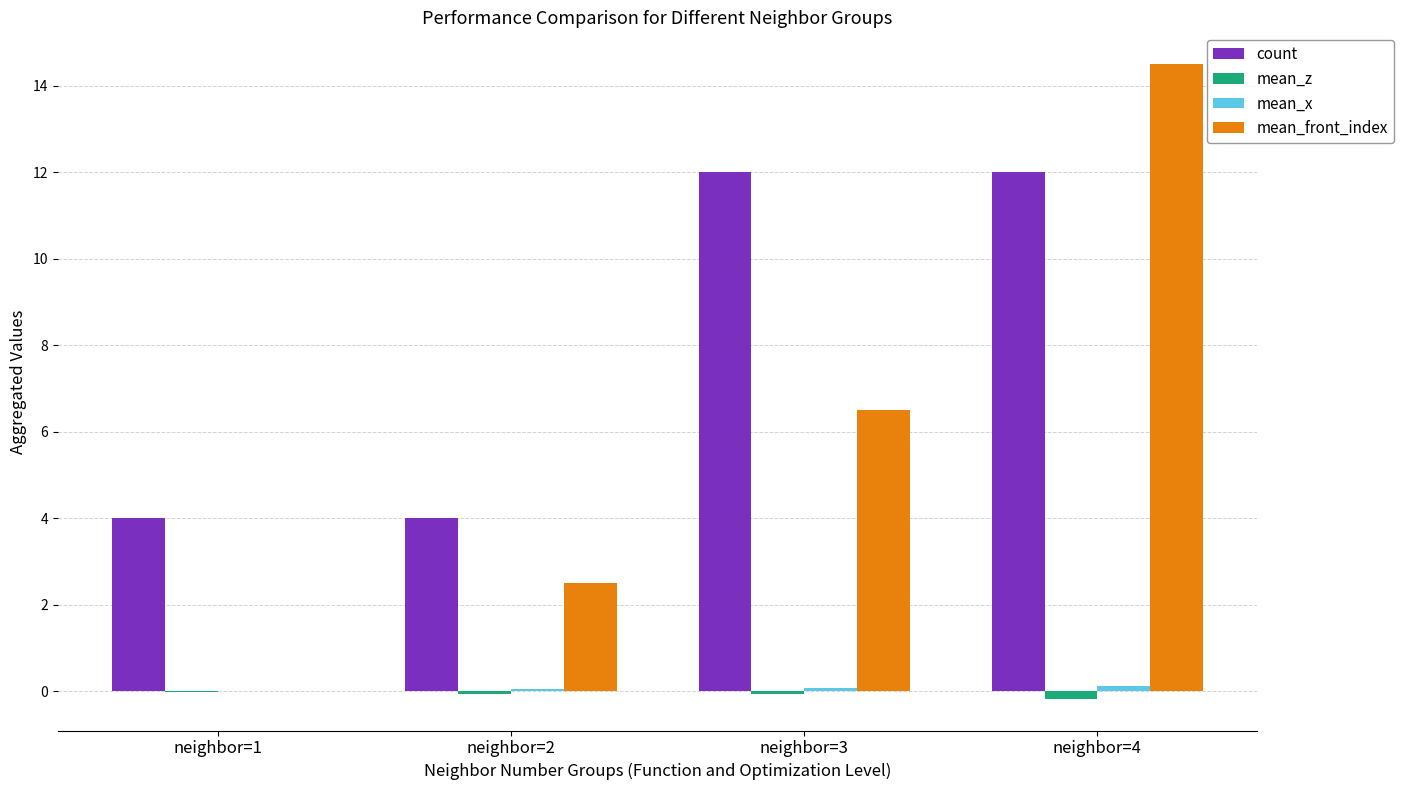

Where does the mean_front_index series first go above 6?

neighbor=3